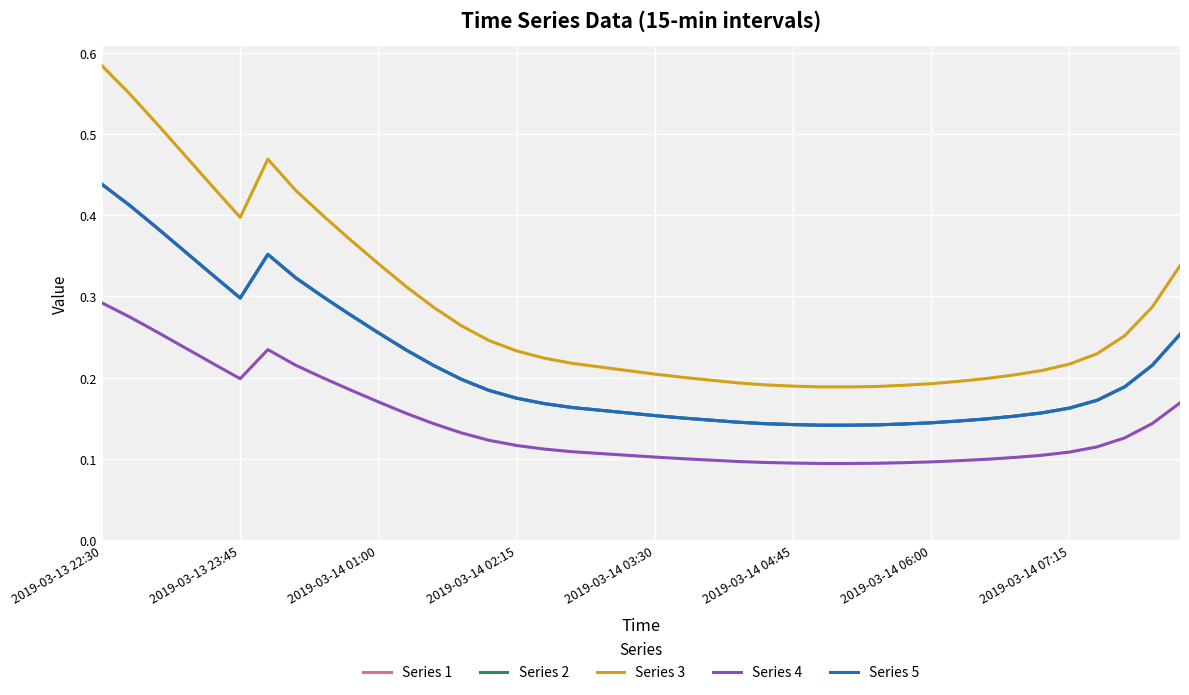

Is this an area chart (filled region under the line)?

No